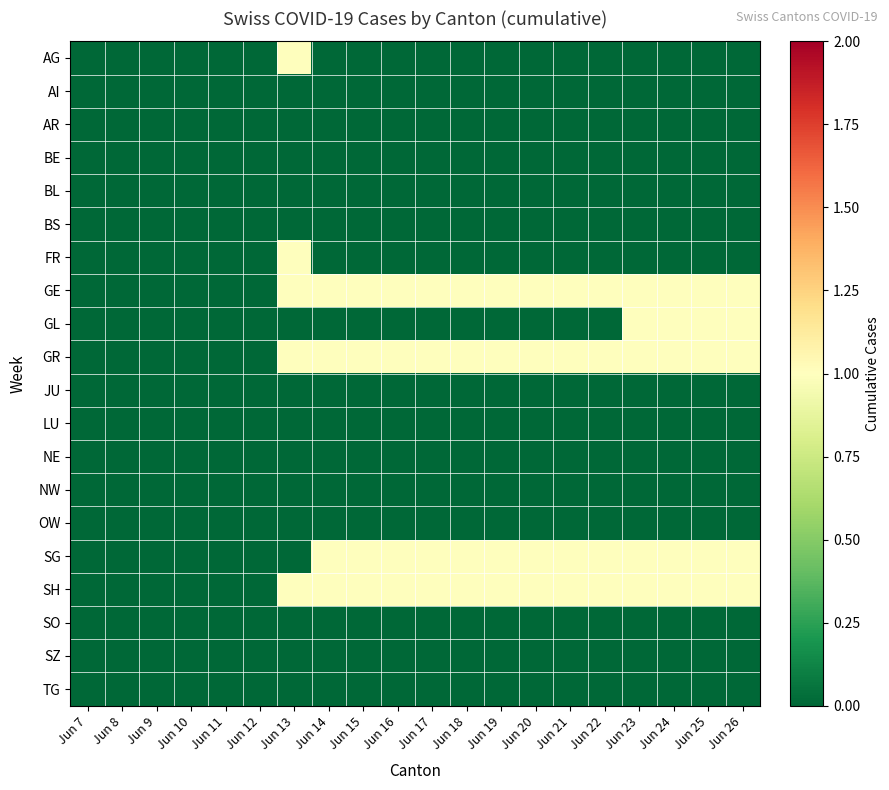

Which has a higher value, Jun 13 or Jun 22?

Jun 13